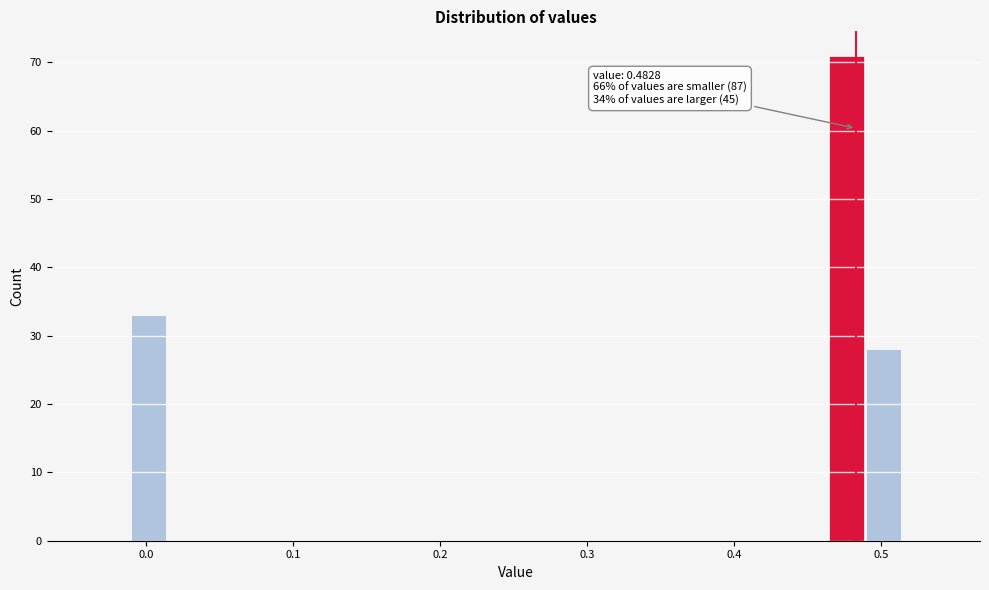

Around what value on the x-axis is the tallest bar? Give the approximate position of its centre, as read against the axis.

0.48